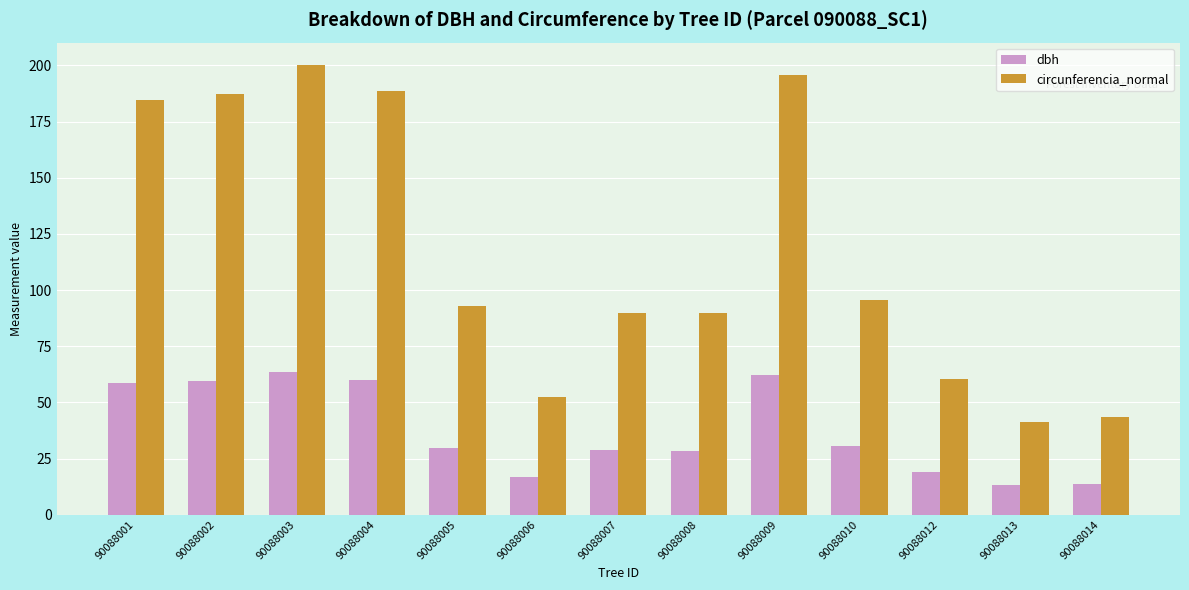

What is the difference between the second highest and minimum values in the dbh series?

49.1